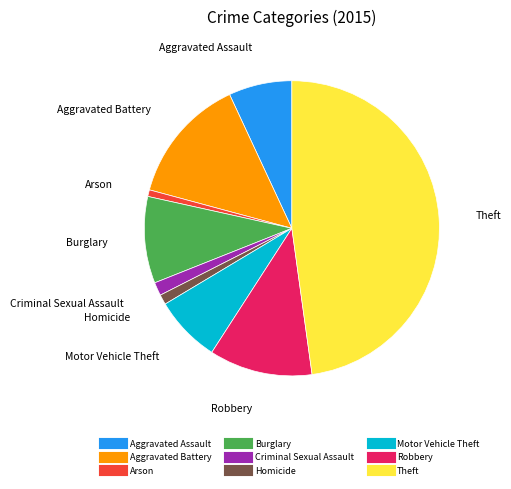

Which has a higher value, Motor Vehicle Theft or Homicide?

Motor Vehicle Theft